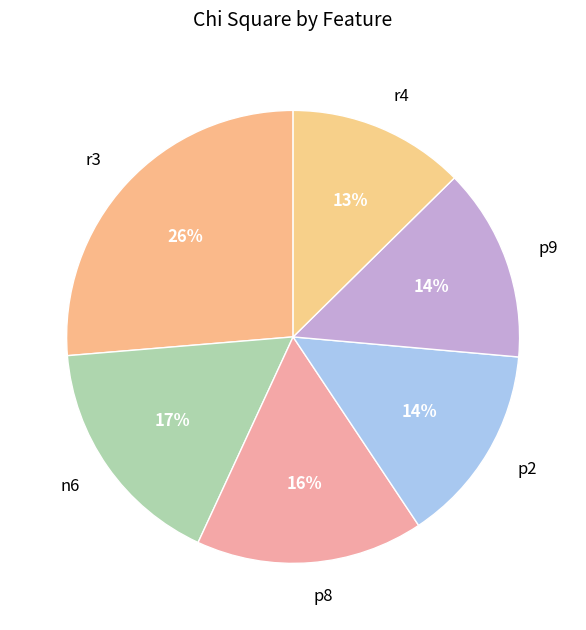

Combined, do r3 and n6 account for over 50%?

No